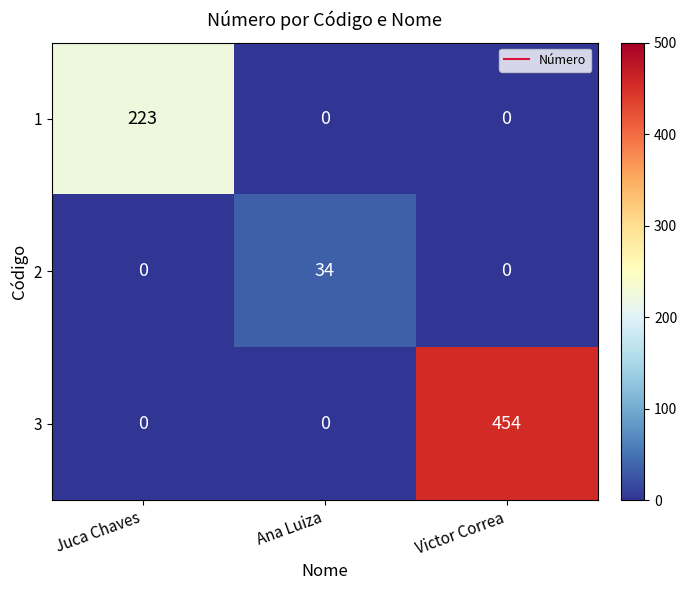

The value of 3 at Ana Luiza is -279. True or false?

False